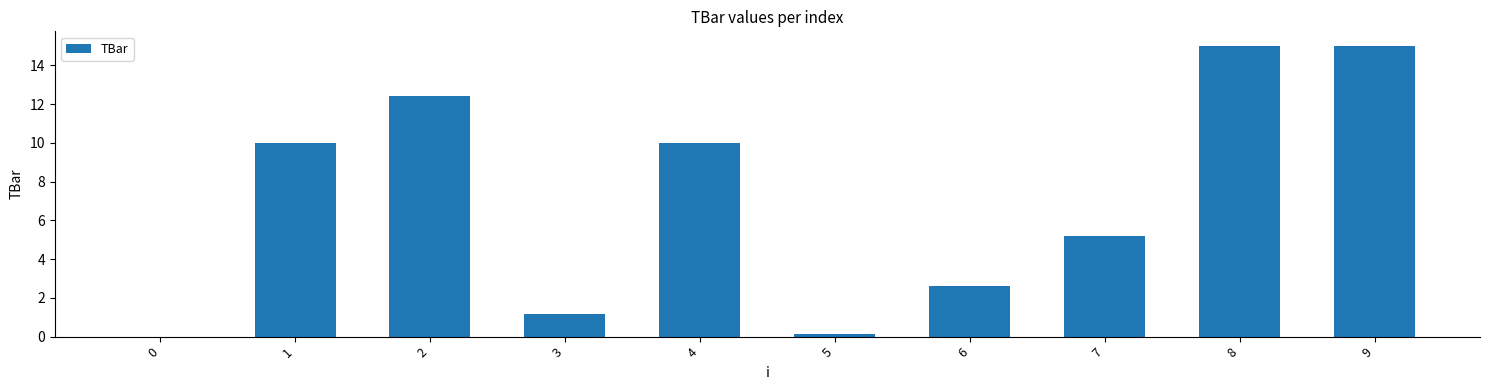

Reading left to right, extract all data points from this chart.

0=0.0	1=10.0	2=12.4	3=1.1	4=10.0	5=0.1	6=2.6	7=5.2	8=15.0	9=15.0